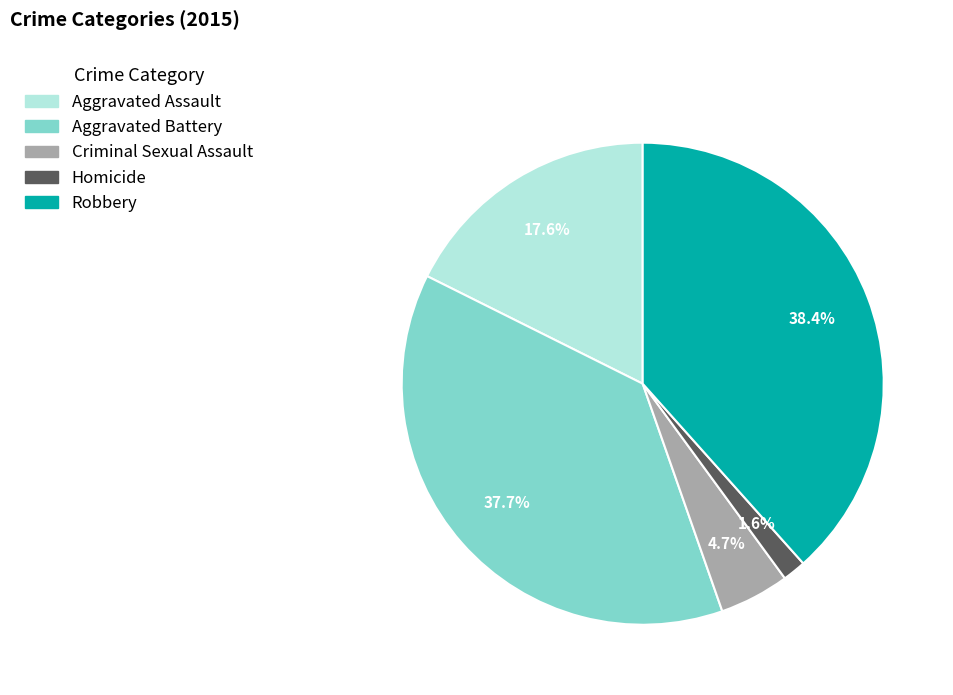

How many slices are in this pie chart?

5